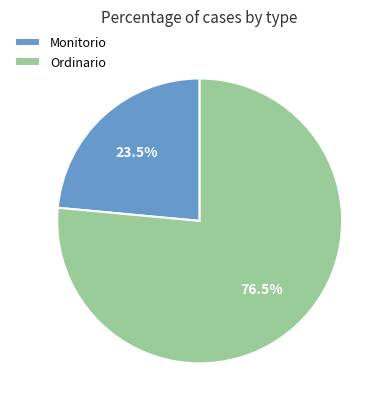

Approximately how many times larger is the value at Monitorio compared to Ordinario?

0.3